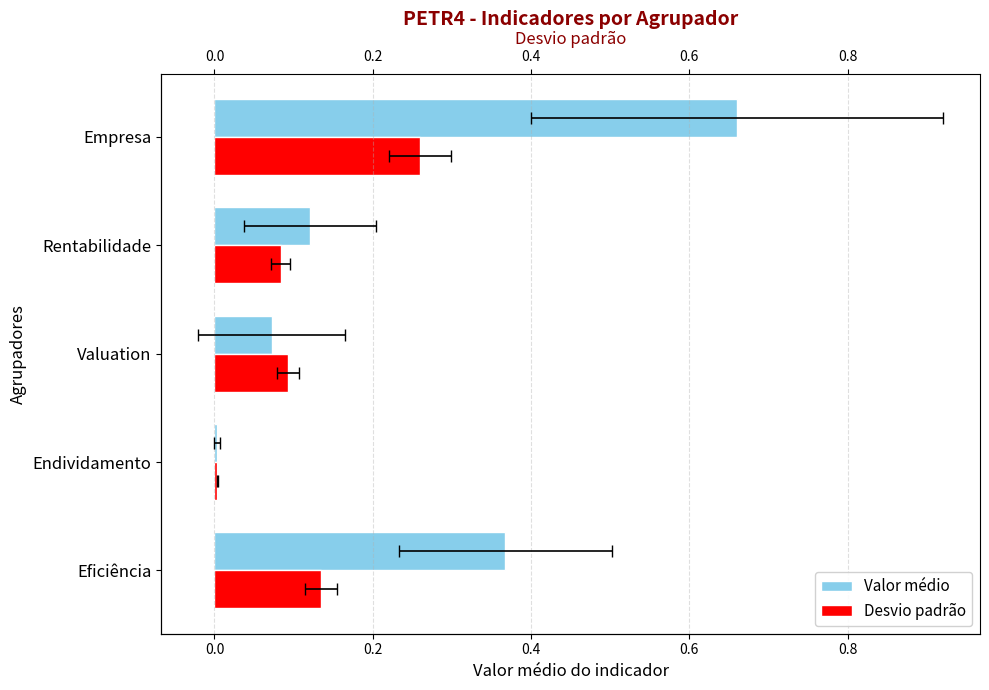

Which series has the largest range (max minus min)?

Valor médio